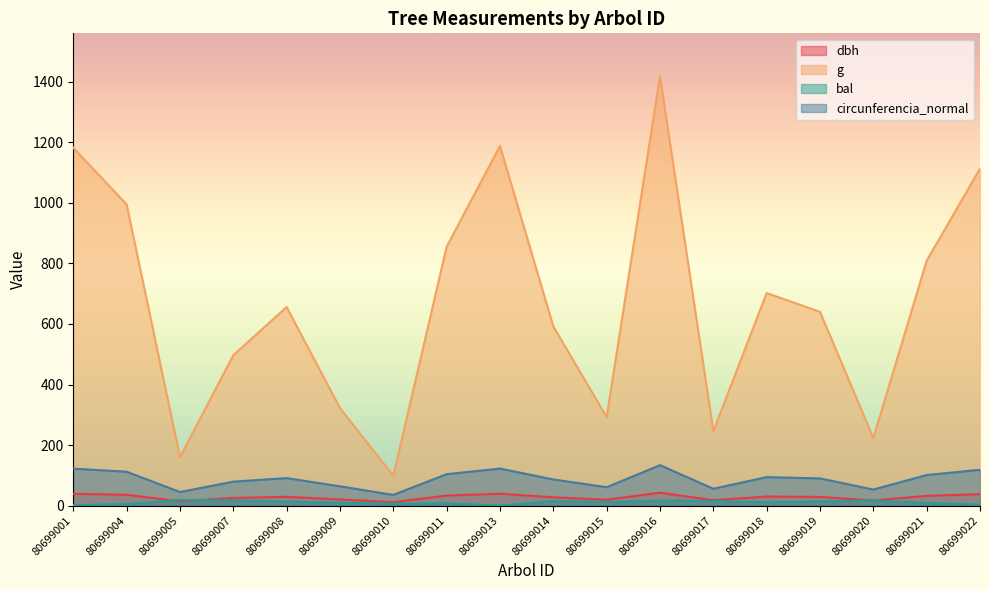

Between 80699016 and 80699022, which series saw the biggest shift?

g